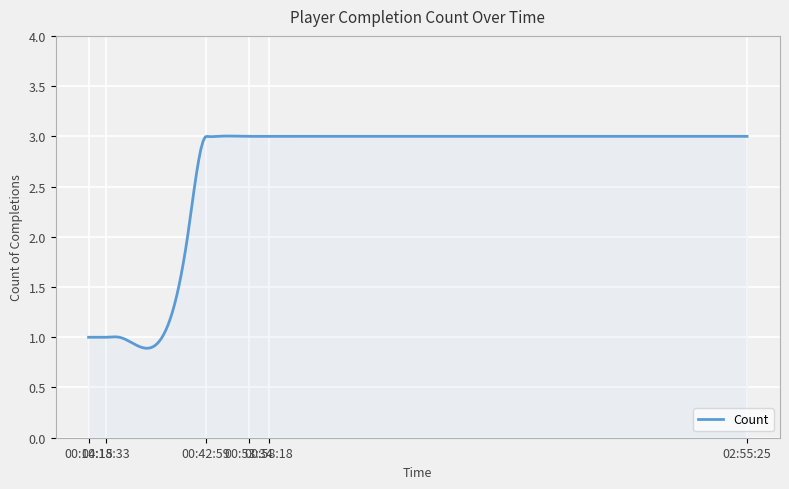

What is the difference between the maximum and minimum values?

2.1